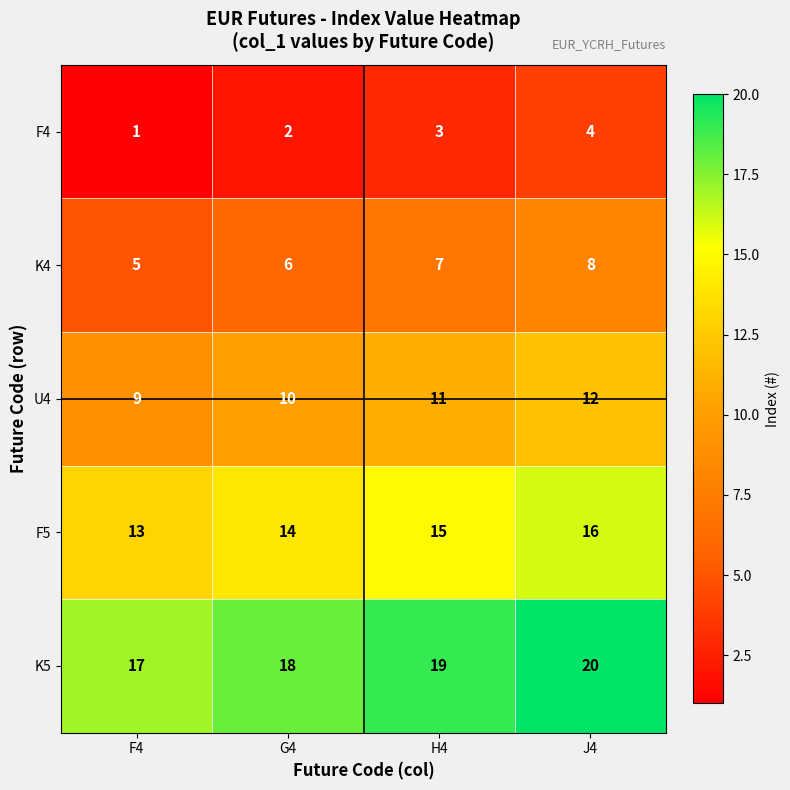

What is the sum of all F5 values?

58